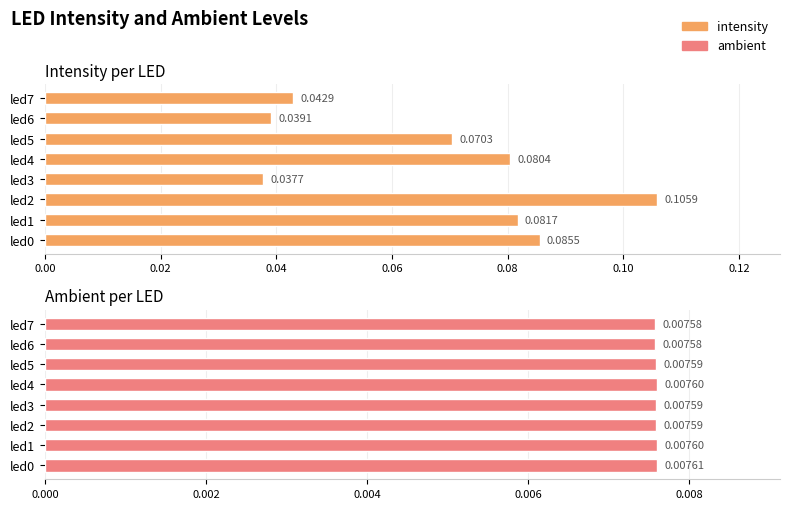

Count the ambient values in the range 0 to 1.

8